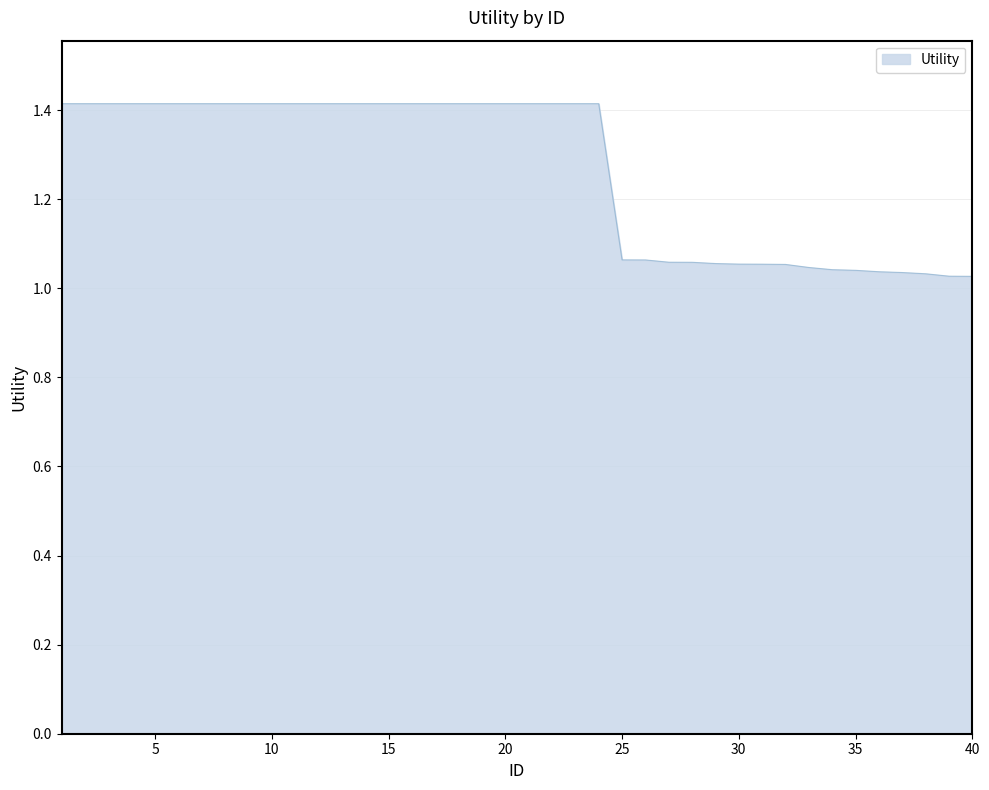

What is the maximum value shown in the chart?

1.4